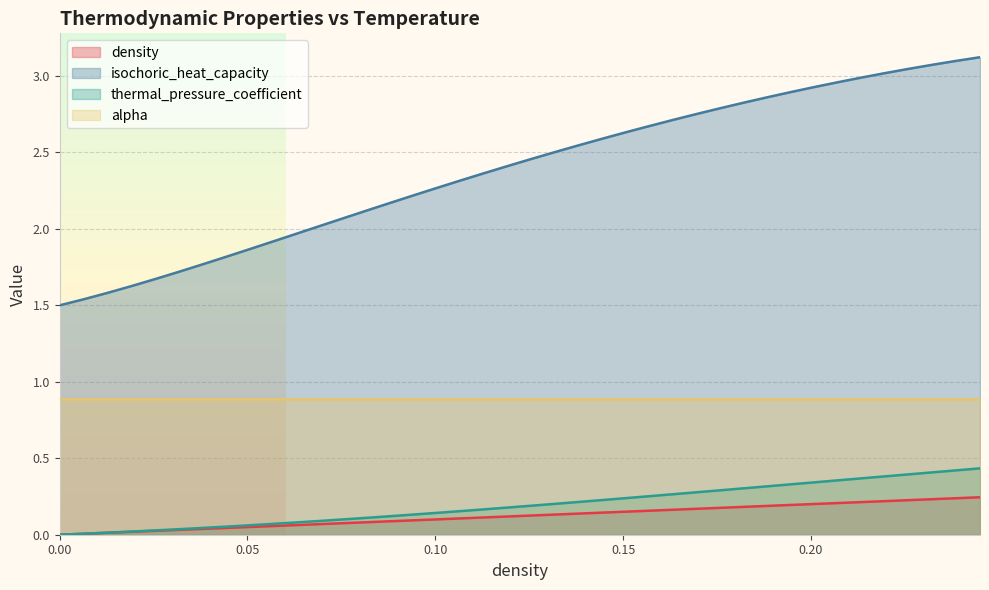

How many lines are shown in the chart?

4